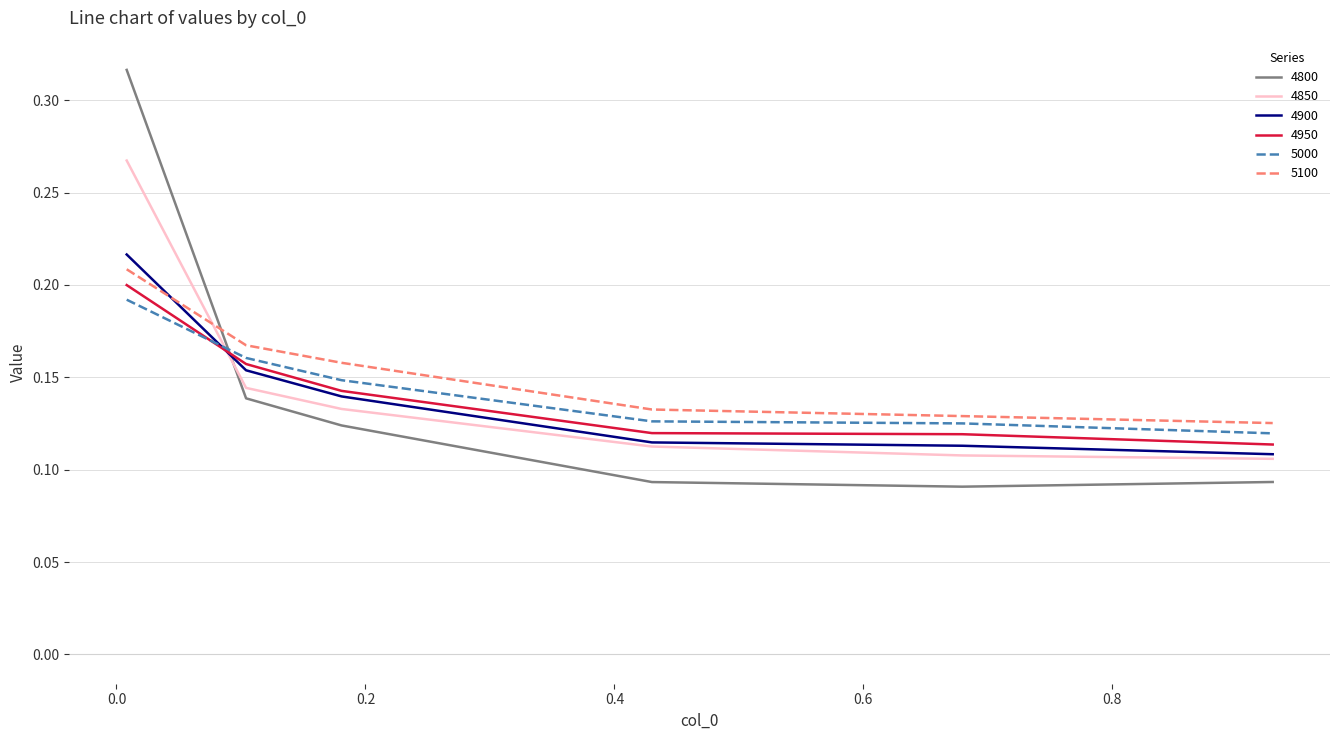

After their last crossing, which series has the higher values: 4850 or 5000?

5000